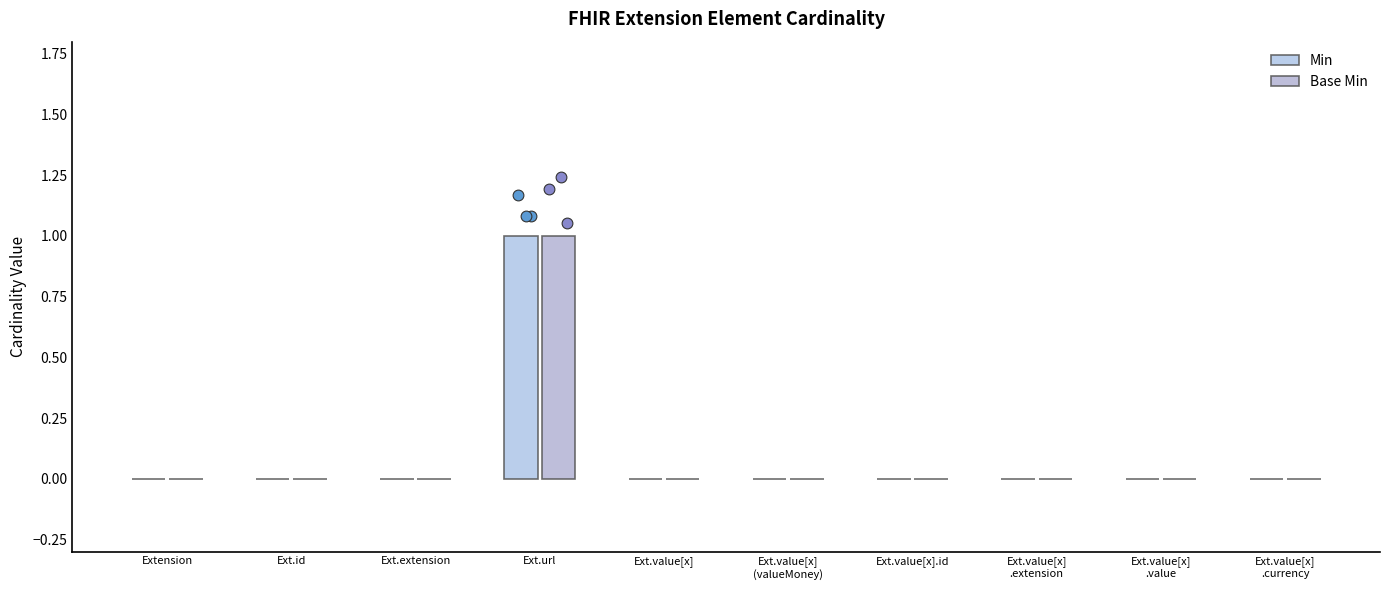

Which series has the largest total across all categories?

Min